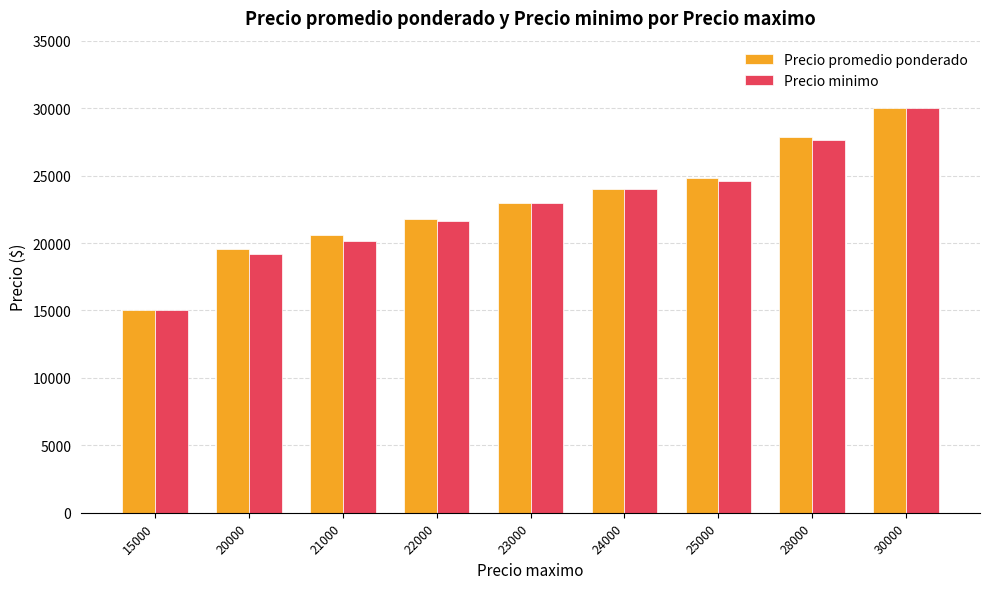

At which label does Precio promedio ponderado reach its peak?

30000